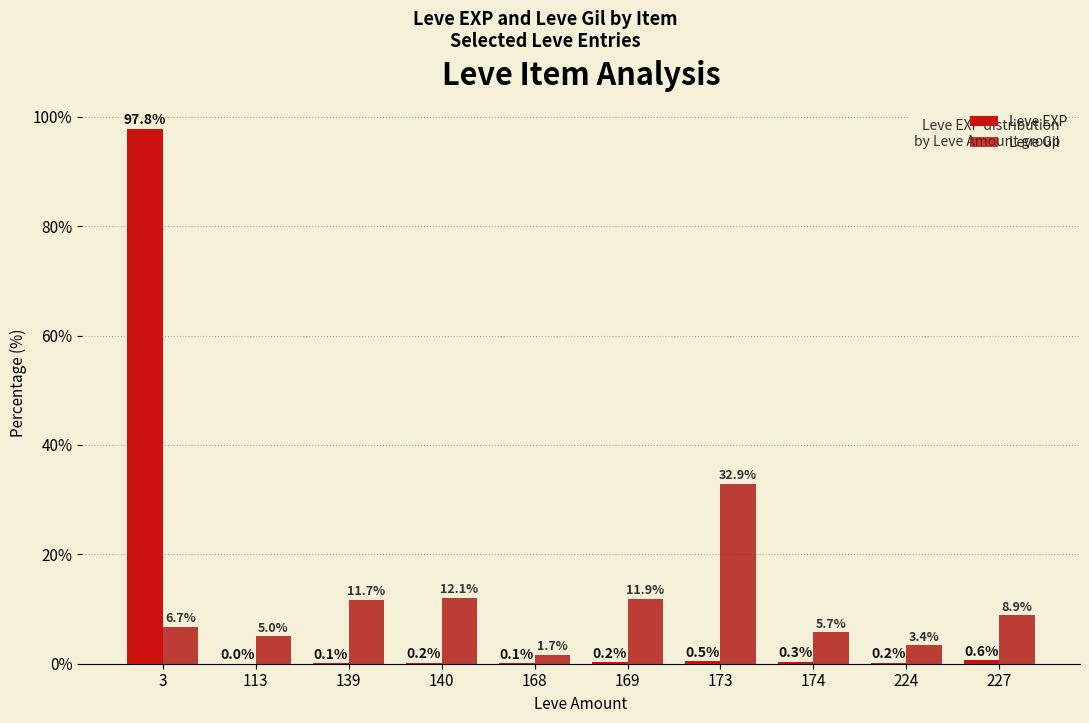

At which category is the sum across all series the highest?

3